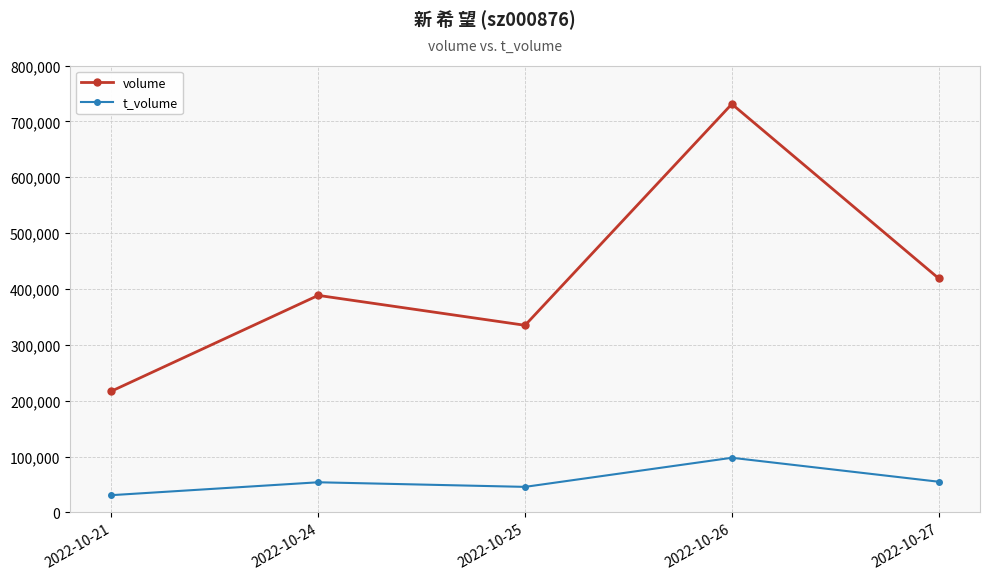

At 2022-10-21, list the series in order from smallest to largest.

t_volume, volume